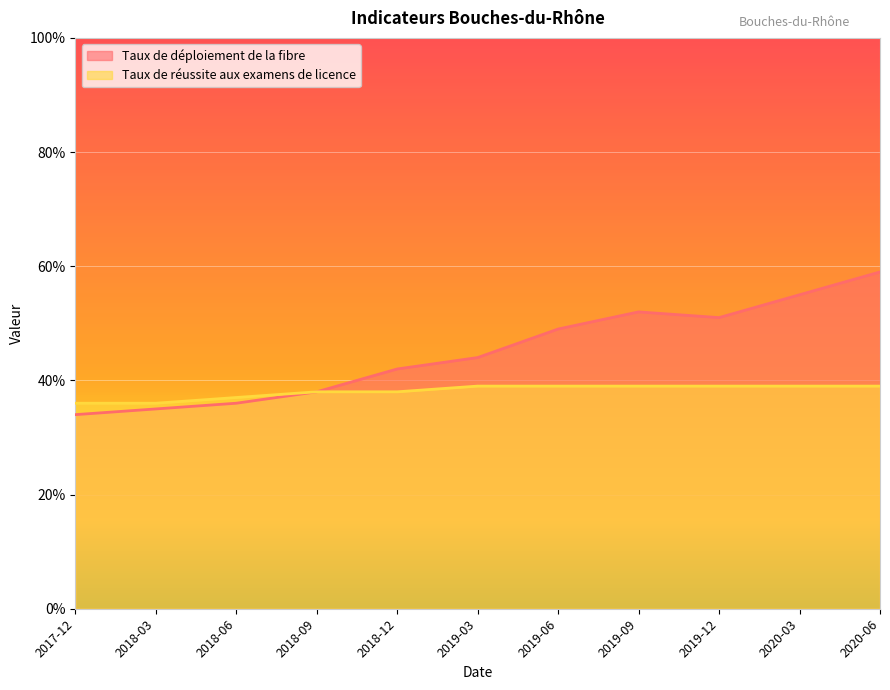

What is the difference between the highest and lowest values at 2020-06?

20